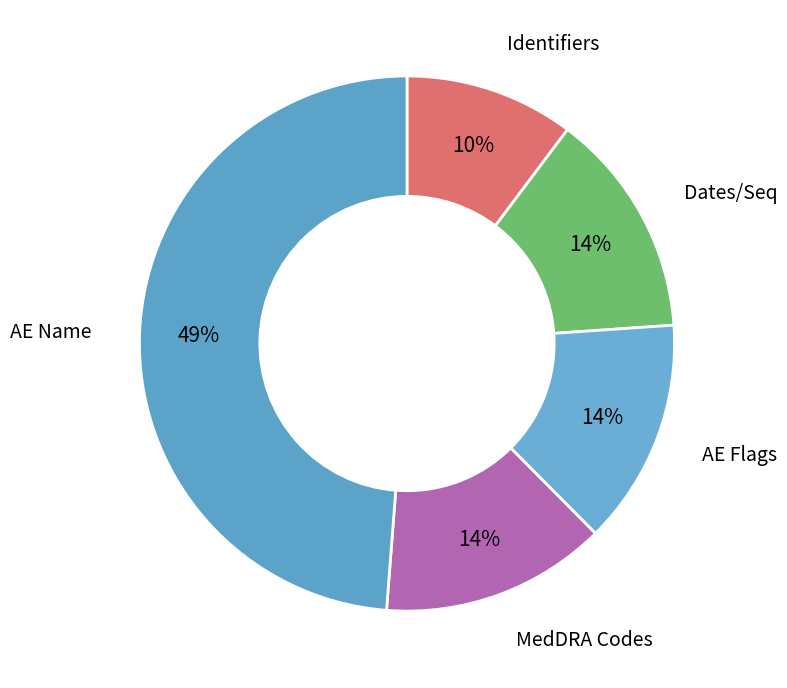

To the nearest percent, what portion does Dates/Seq represent?

14%